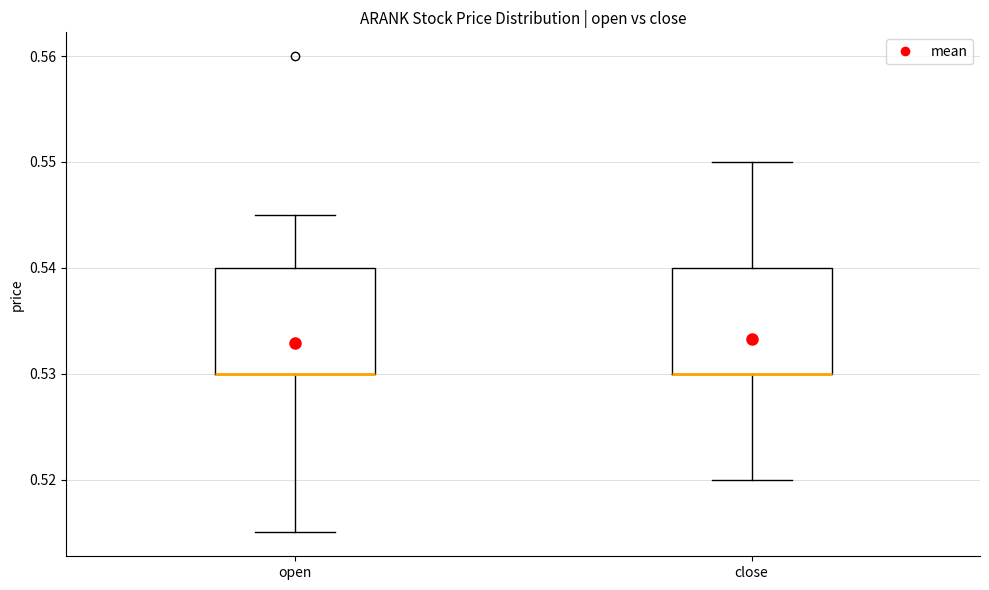

Where does the lower whisker of the box for close end on the y-axis? The values are not printed on the chart, so give them approximately, as read against the axis.

0.520